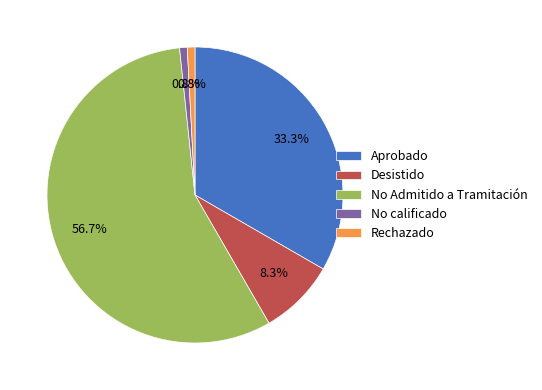

To the nearest percent, what percentage of the pie is No Admitido a Tramitación?

57%